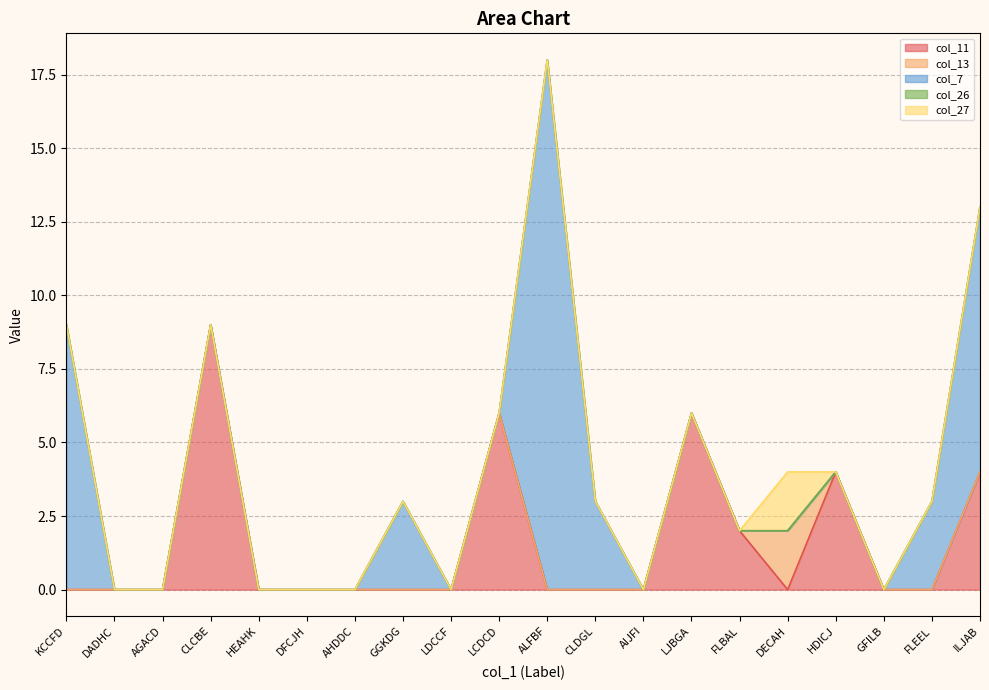

What is the difference between the col_7 values at DECAH and FLEEL?

3